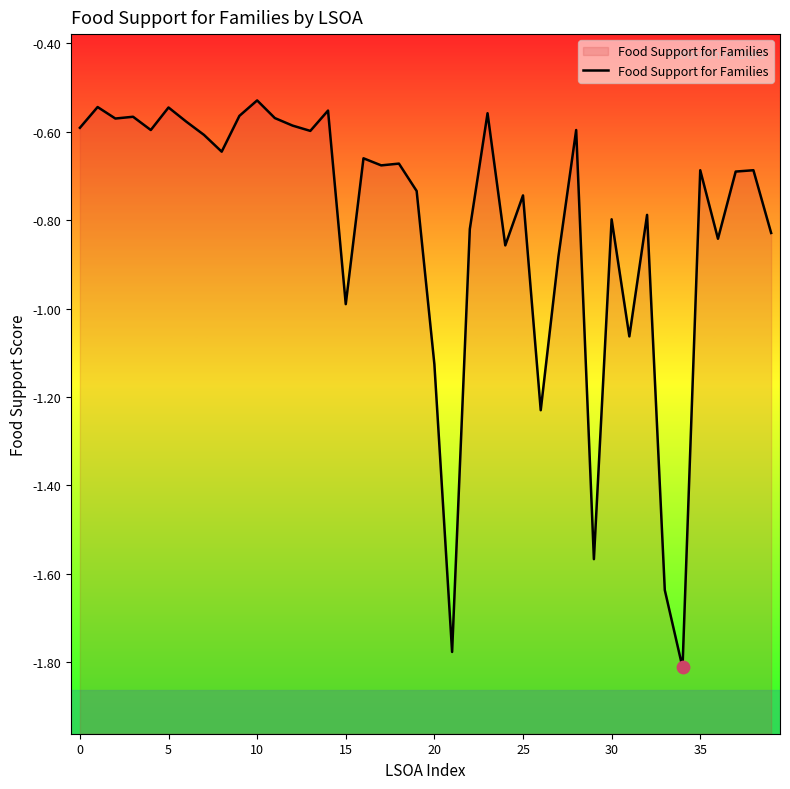

What is the change in value from 14 to 34?

-1.3